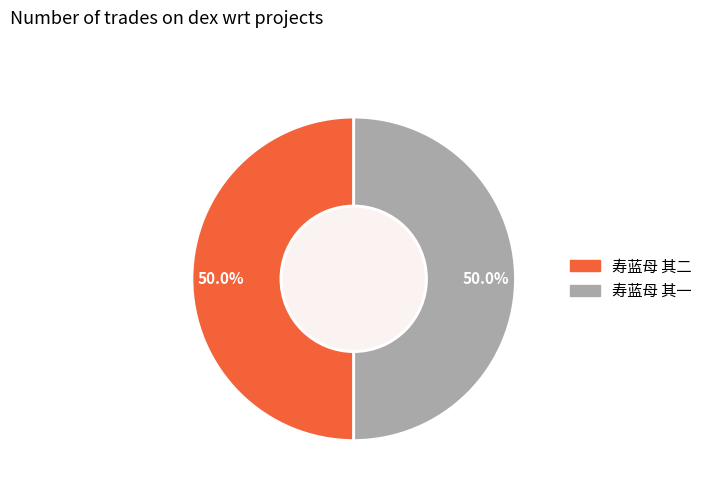

Count the number of slices in the pie.

2